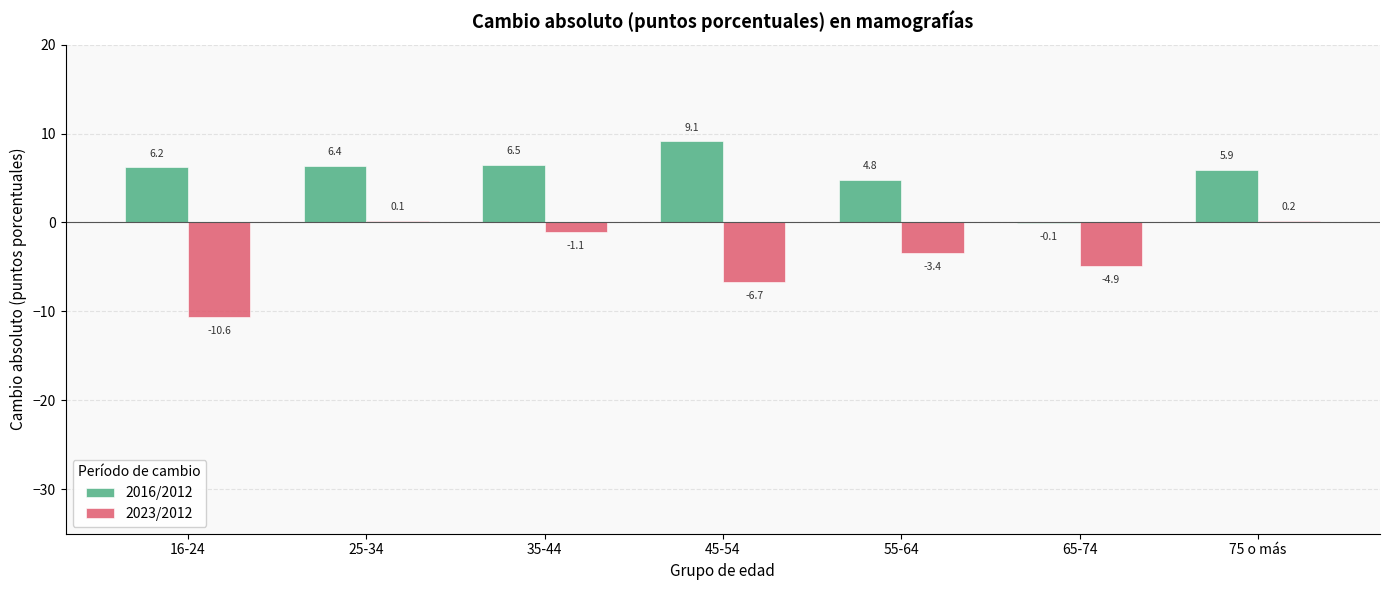

What is the highest value of the 2023/2012 series?

0.2